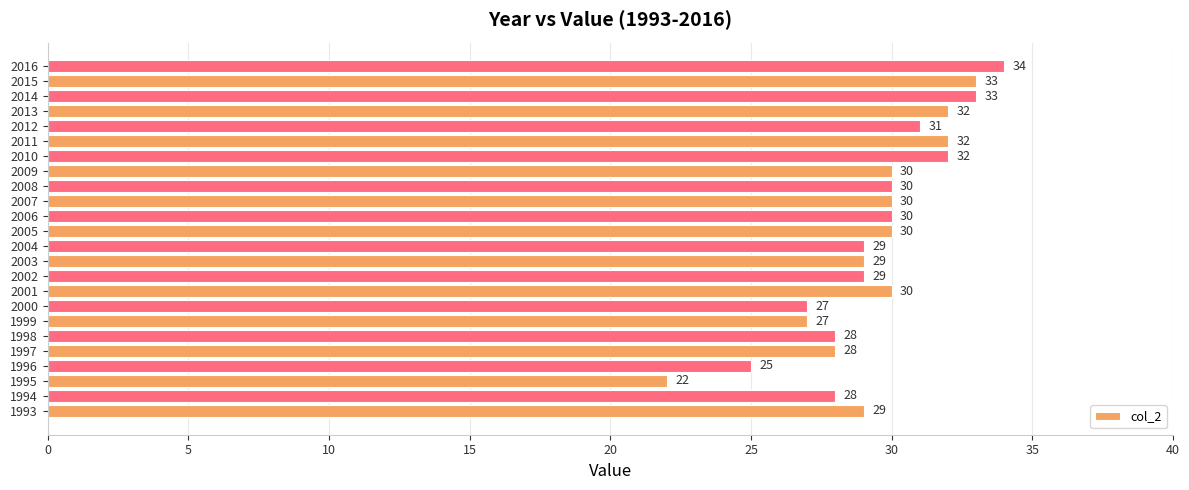

How many distinct data groups are displayed?

1